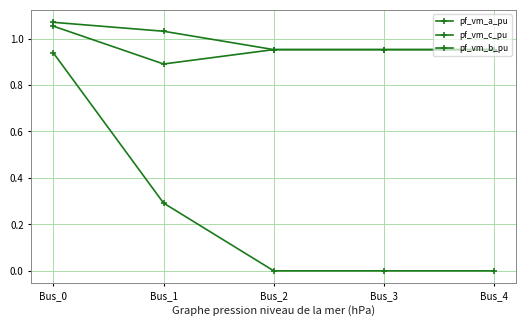

Does the chart have visible grid lines?

Yes